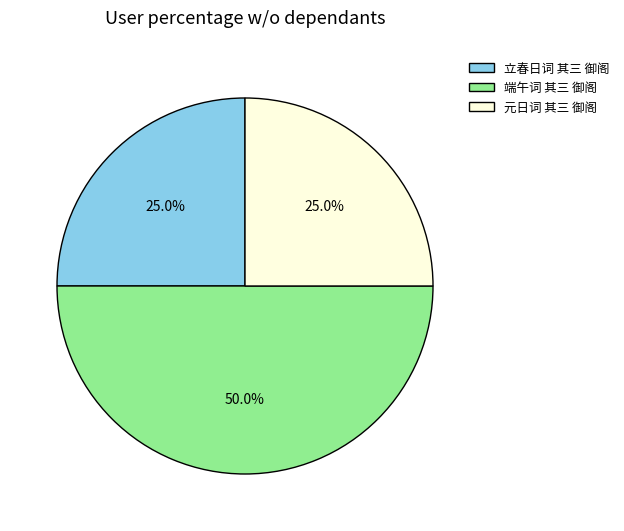

How much of the chart is everything except 元日词 其三 御阁?

75.0%